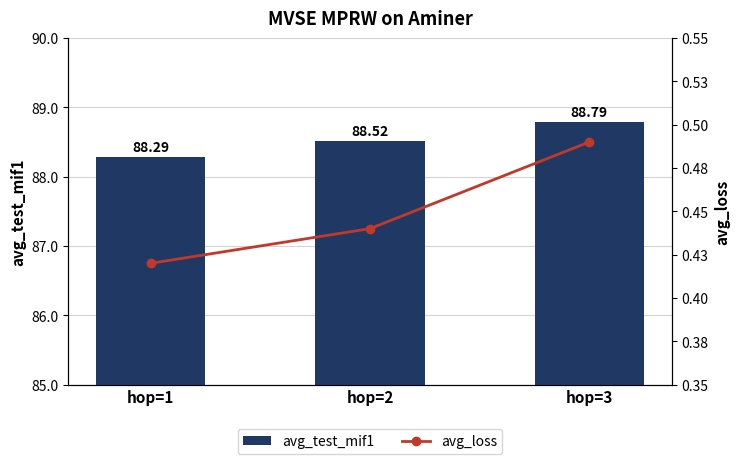

Does the chart contain stacked bars?

No